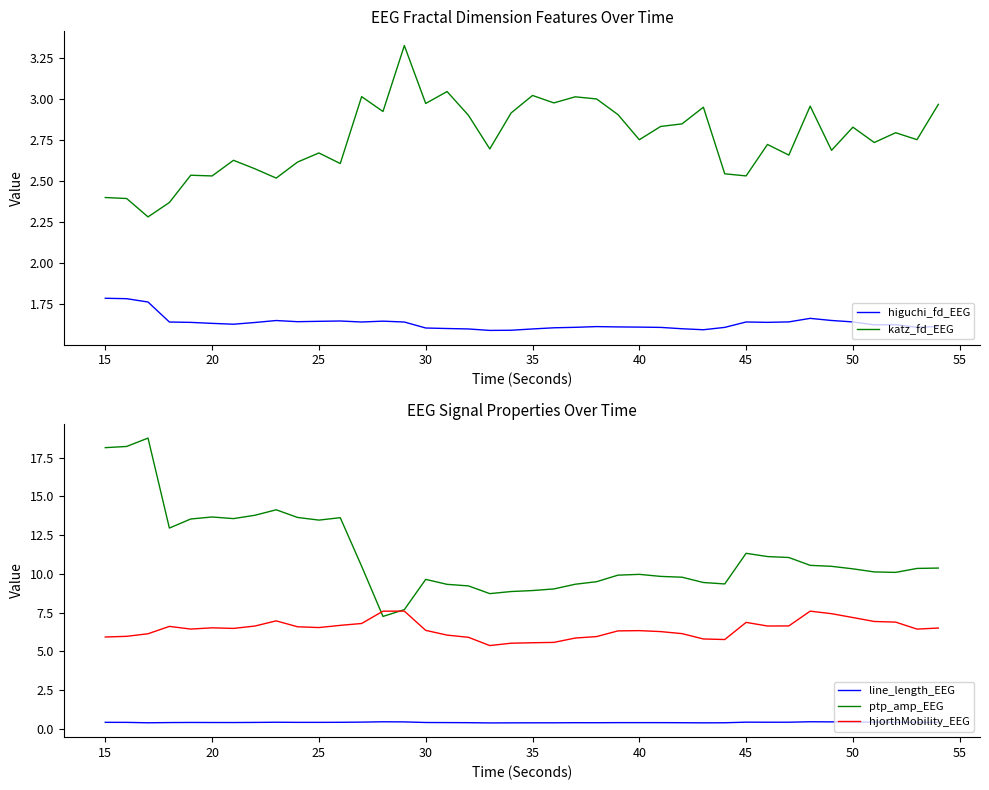

At how many categories does at least one series exceed 13?

11